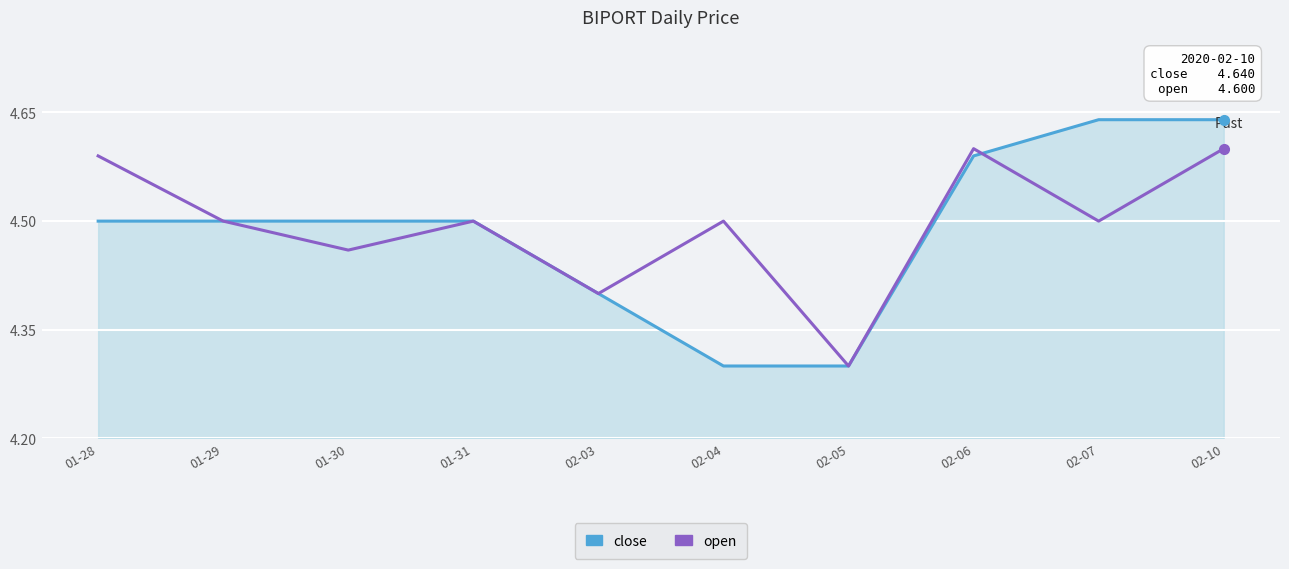

At how many categories does at least one series exceed 4?

10